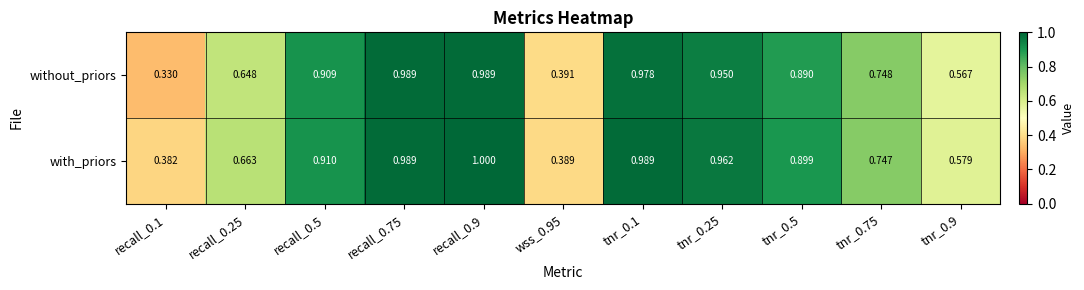

Which series has the widest spread of values?

without_priors